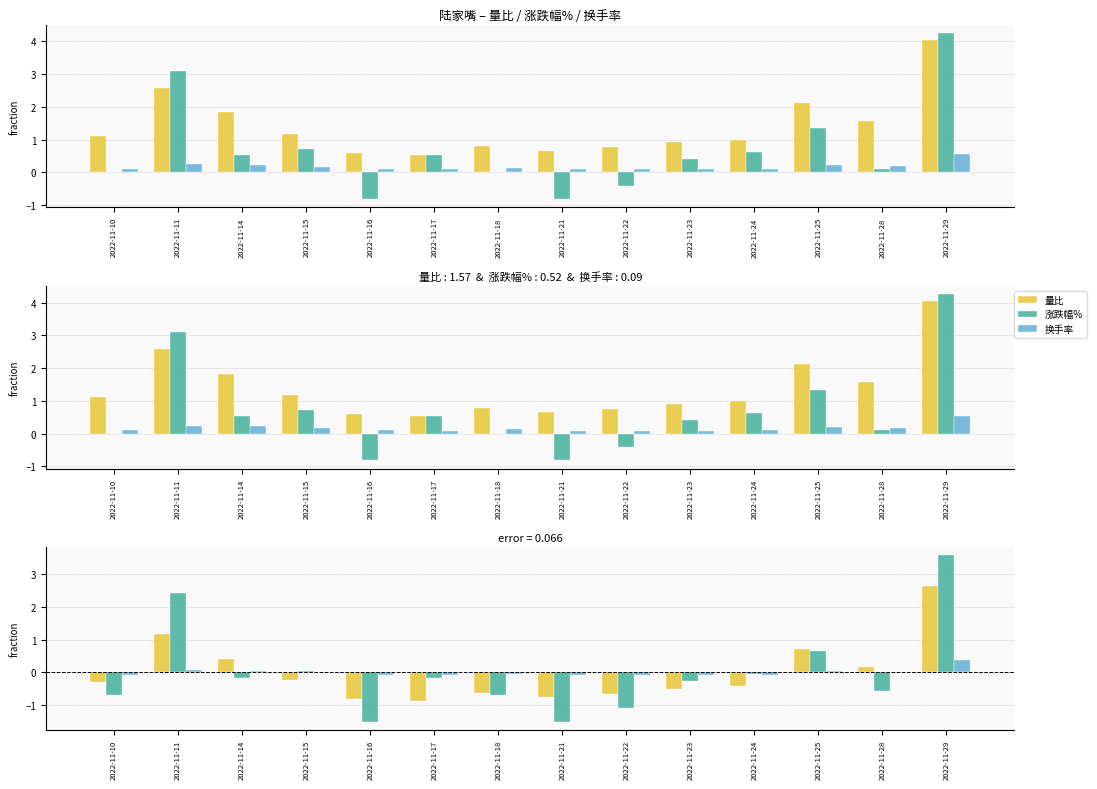

Reading left to right, extract all data points from this chart.

量比: -0.3	1.2	0.4	-0.2	-0.8	-0.9	-0.6	-0.7	-0.6	-0.5	-0.4	0.7	0.2	2.6
涨跌幅%: -0.7	2.4	-0.2	0.0	-1.5	-0.2	-0.7	-1.5	-1.1	-0.3	-0.1	0.7	-0.6	3.6
换手率: -0.1	0.1	0.1	0.0	-0.1	-0.1	-0.0	-0.1	-0.1	-0.1	-0.1	0.0	0.0	0.4